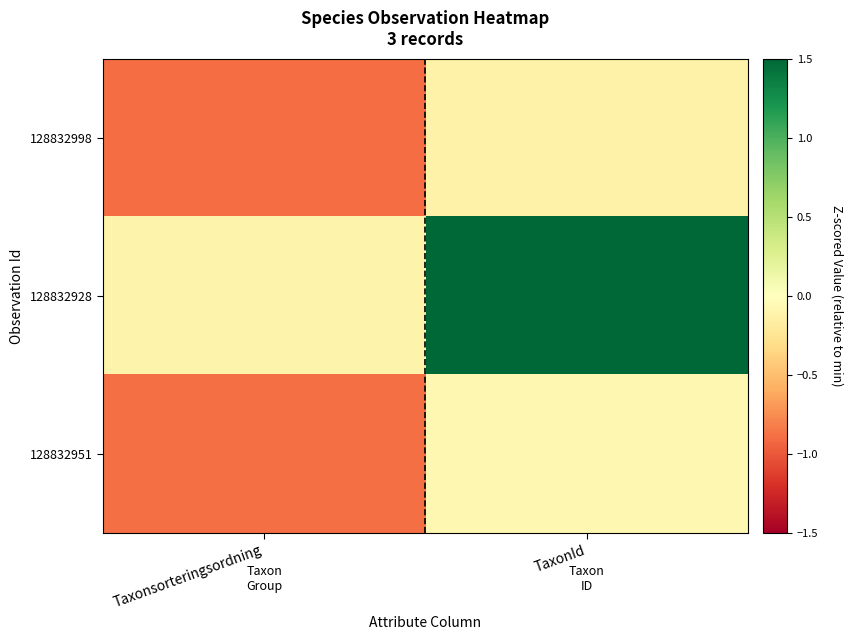

Reading left to right, extract all data points from this chart.

128832998: Taxonsorteringsordning=-0.9	TaxonId=-0.1
128832928: Taxonsorteringsordning=-0.1	TaxonId=2.1
128832951: Taxonsorteringsordning=-0.9	TaxonId=-0.1